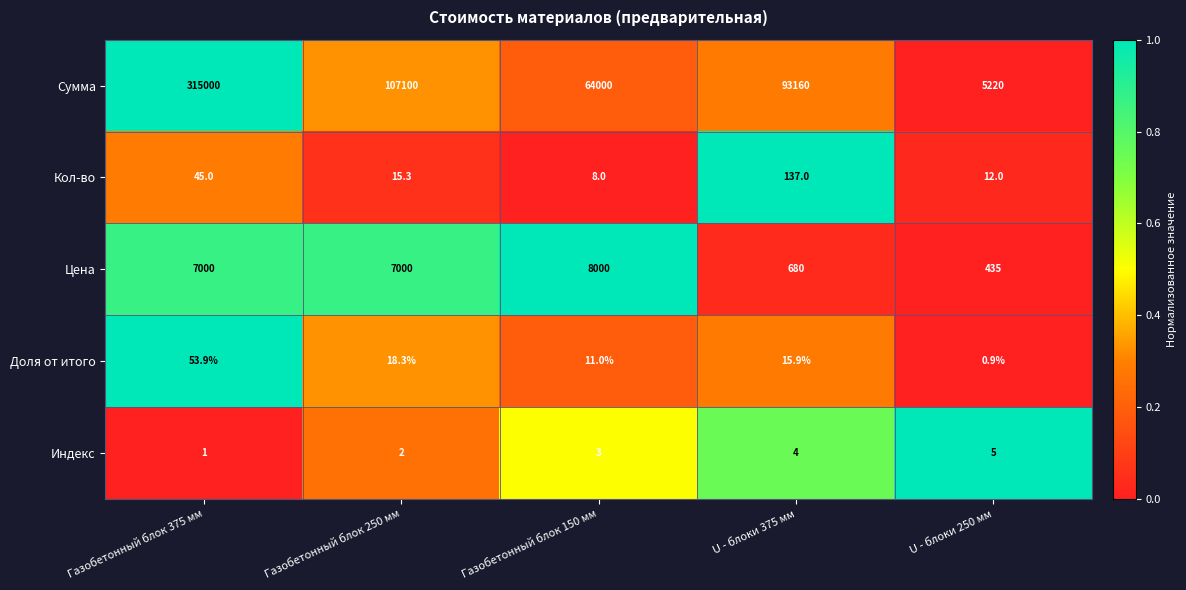

What is the approximate value of Индекс at Газобетонный блок 375 мм?

1.0